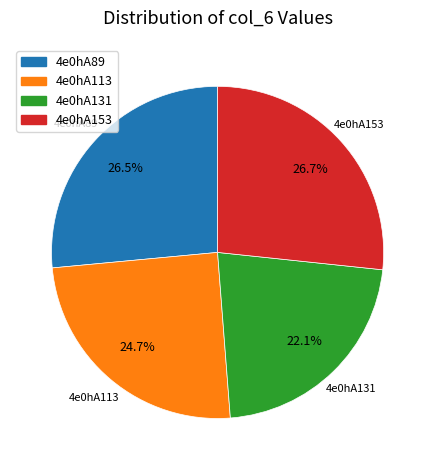

True or false: 4e0hA131 accounts for 22% of the total.

True